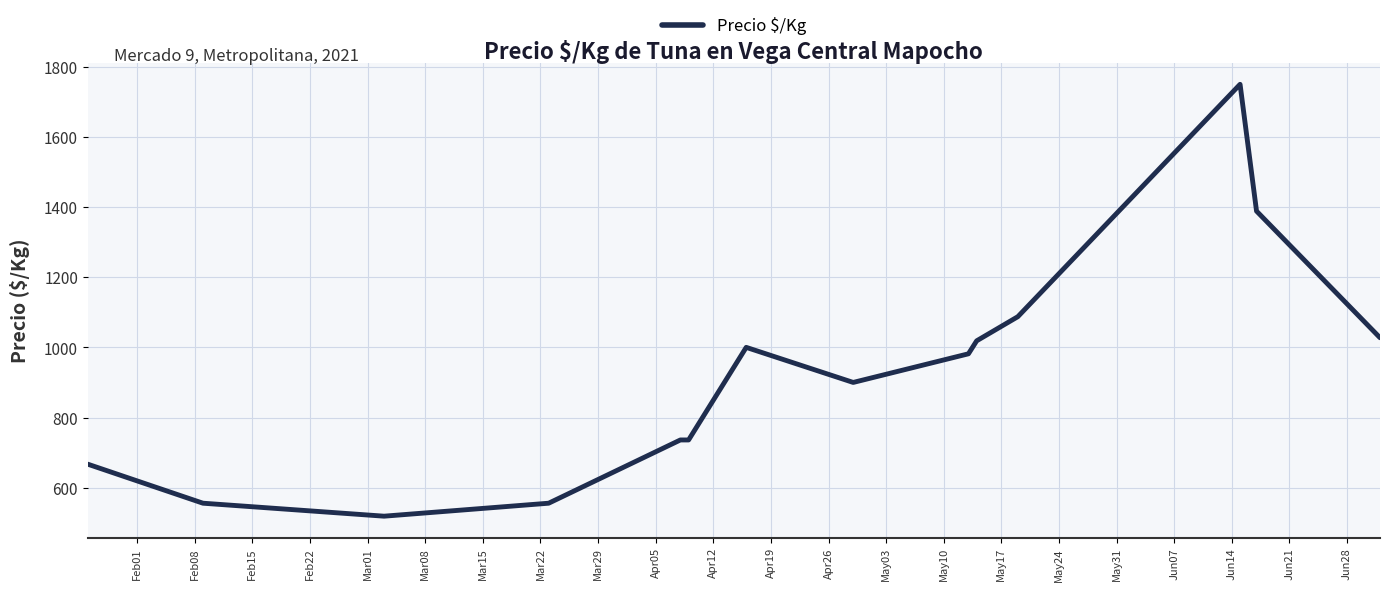

What is the maximum value shown in the chart?

1750.0